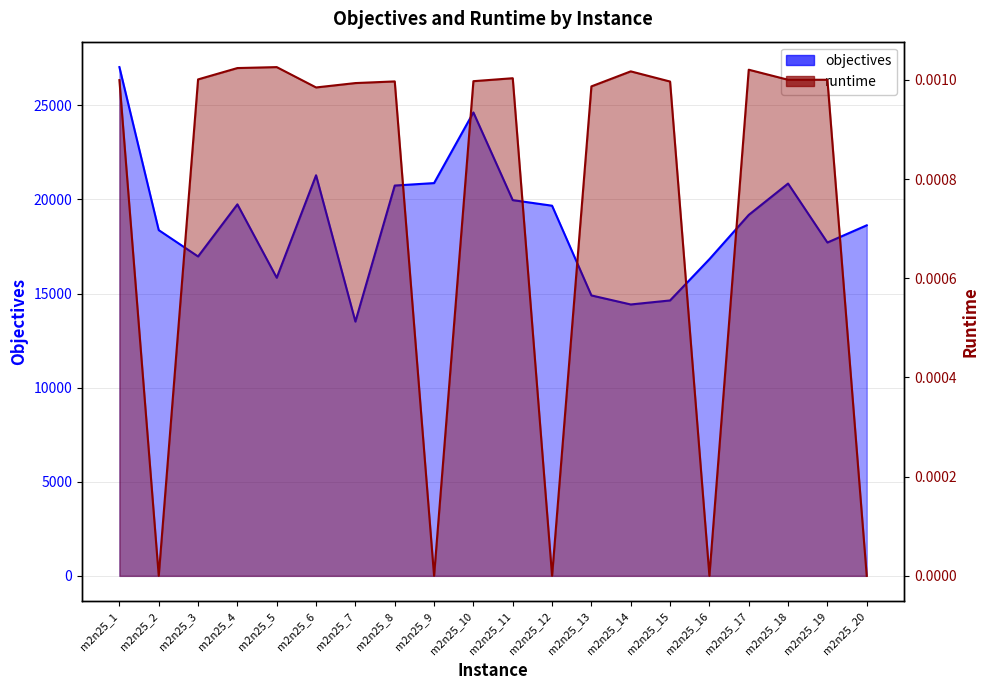

How many interior local peaks does the objectives series have?

4